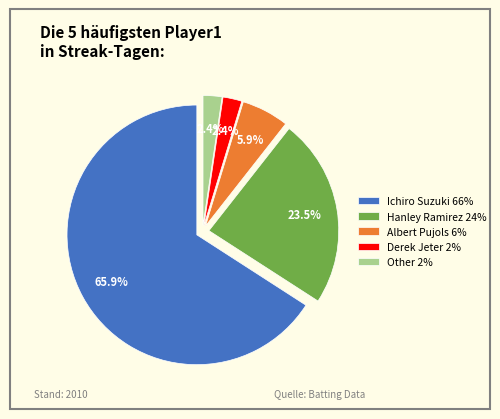

What percentage do Derek Jeter and Ichiro Suzuki together represent?

68.2%